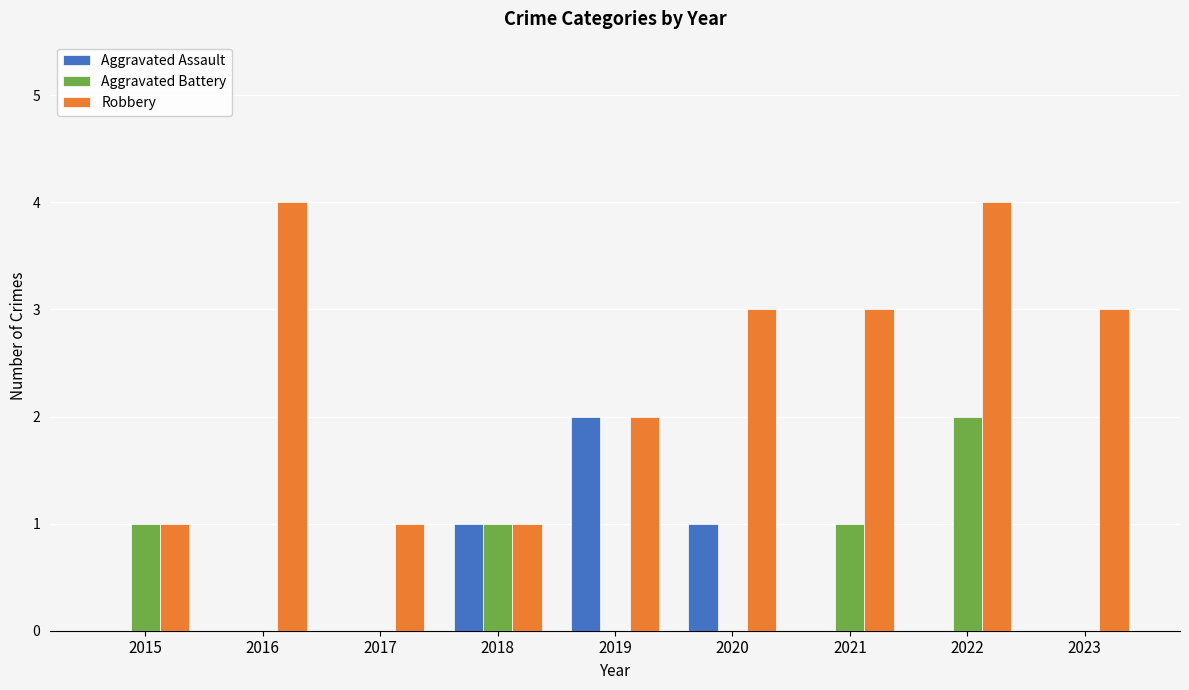

Which series changed the most between 2018 and 2020?

Robbery